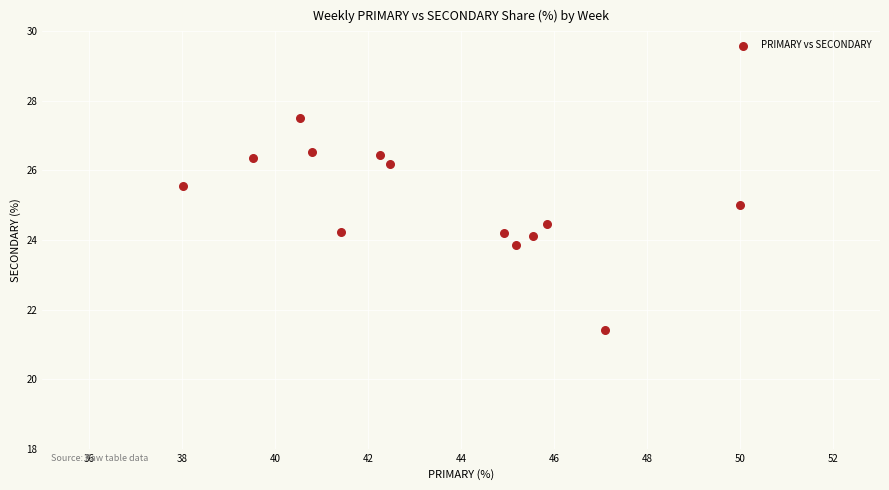

What is the range of X values (max minus min)?

12.0